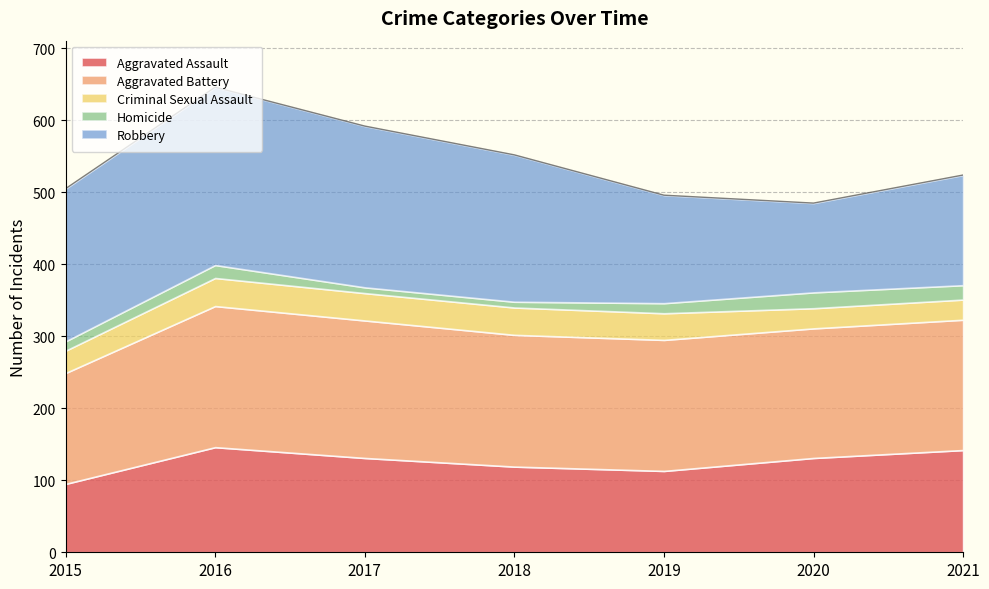

How many values in the Homicide series exceed 14?

3